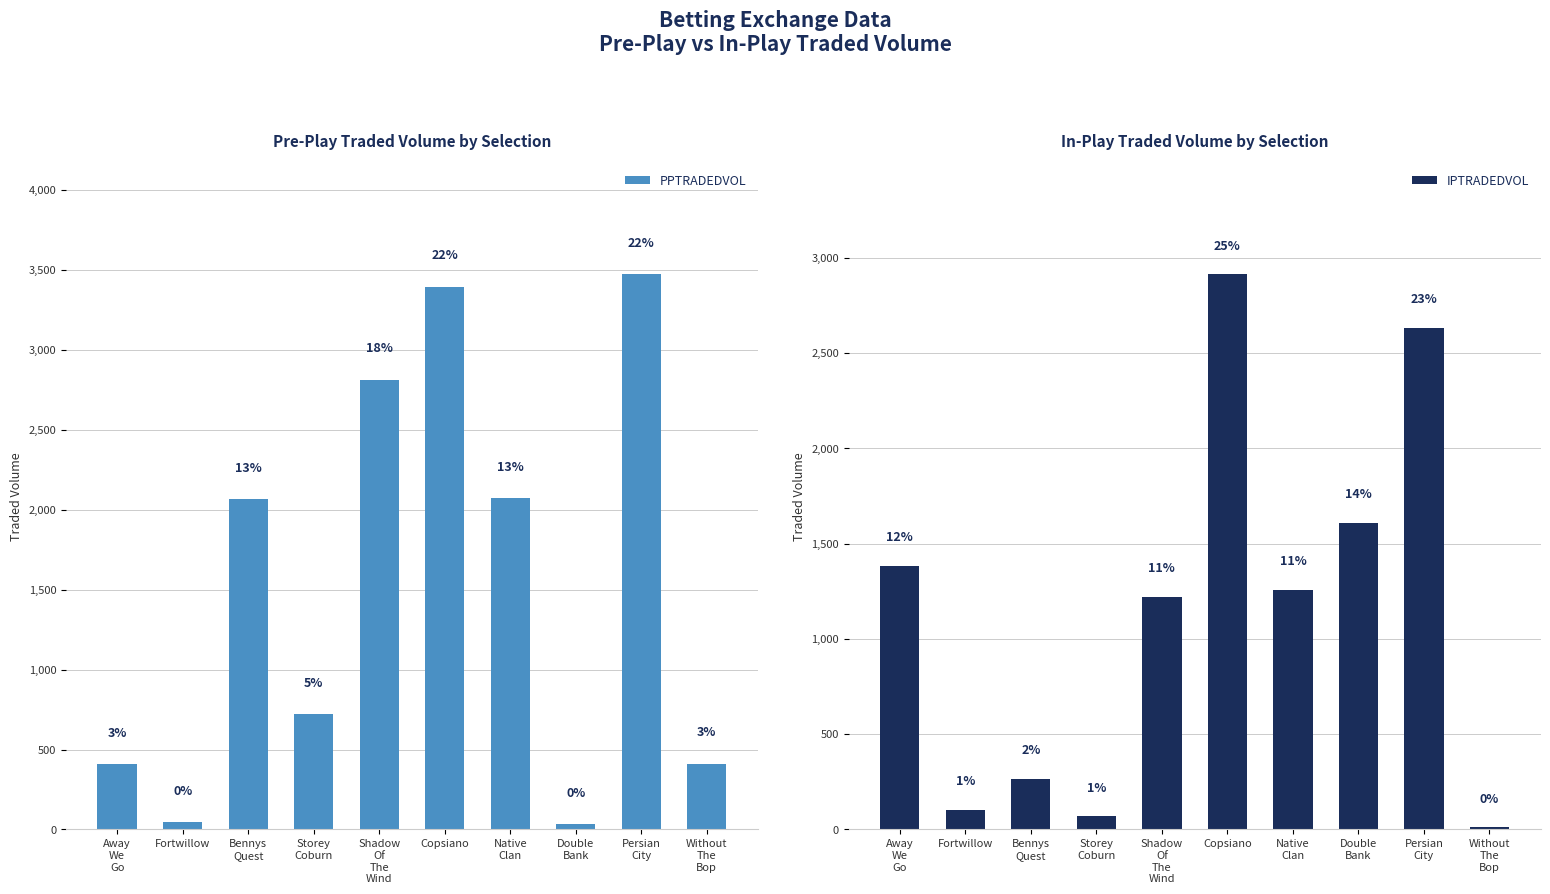

How many data points in PPTRADEDVOL are above 2065?

4